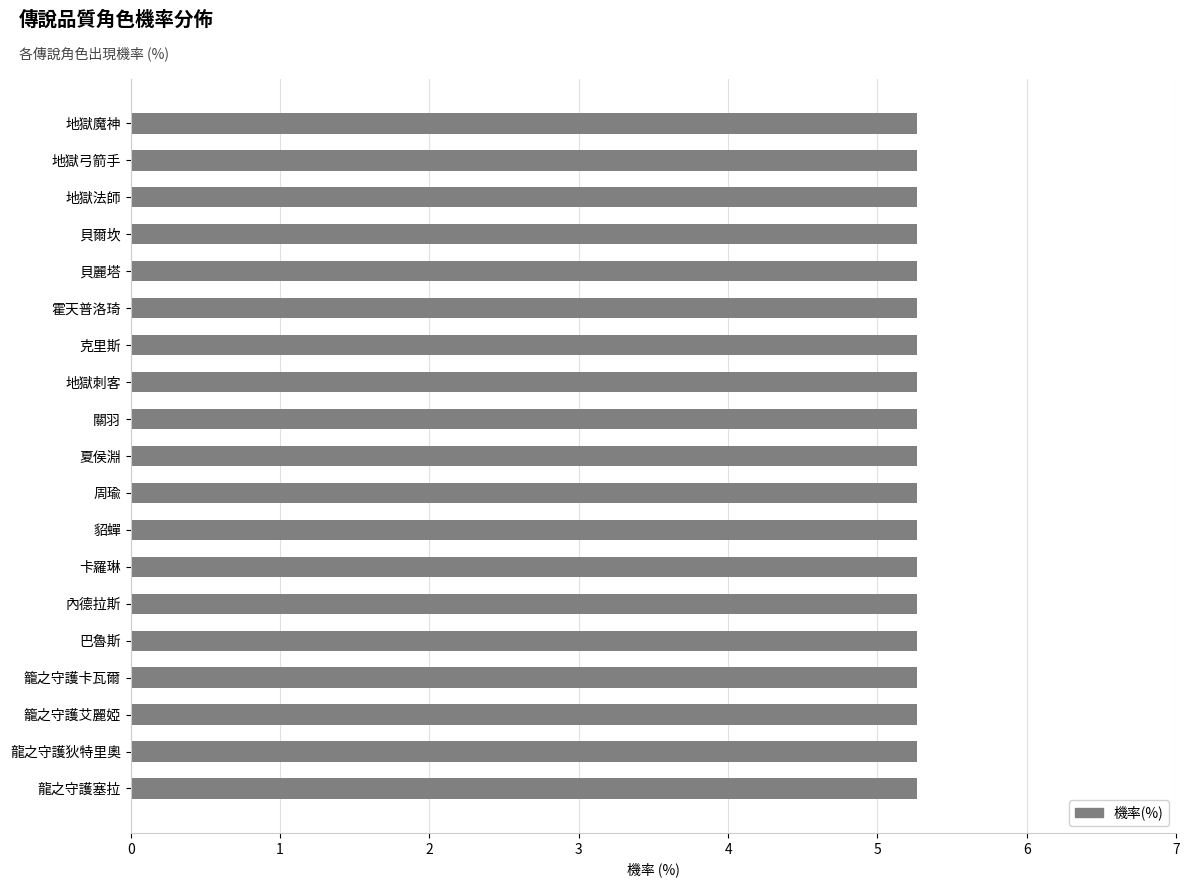

What is the label of the 8th bar from the top?

地獄刺客